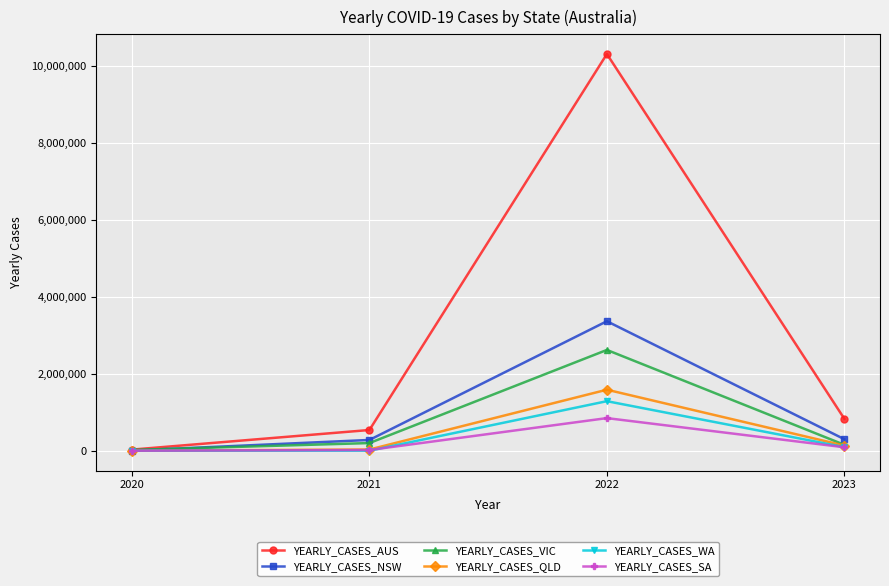

How many data points does each series have?

4